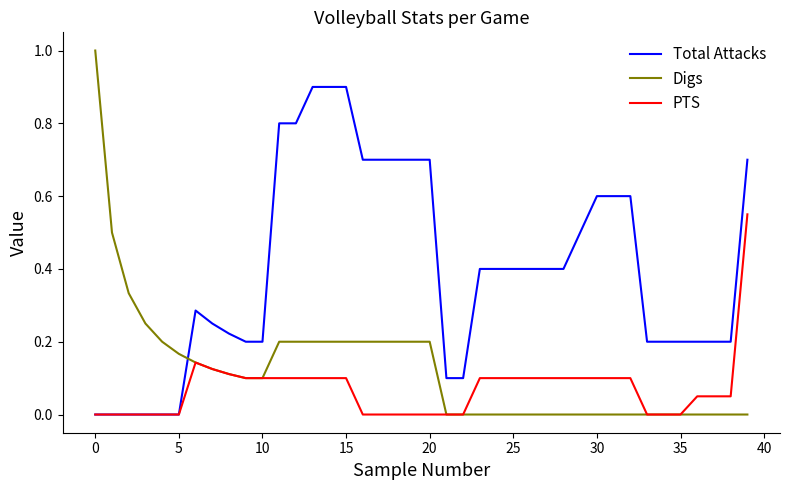

Which series has the largest total across all categories?

Total Attacks